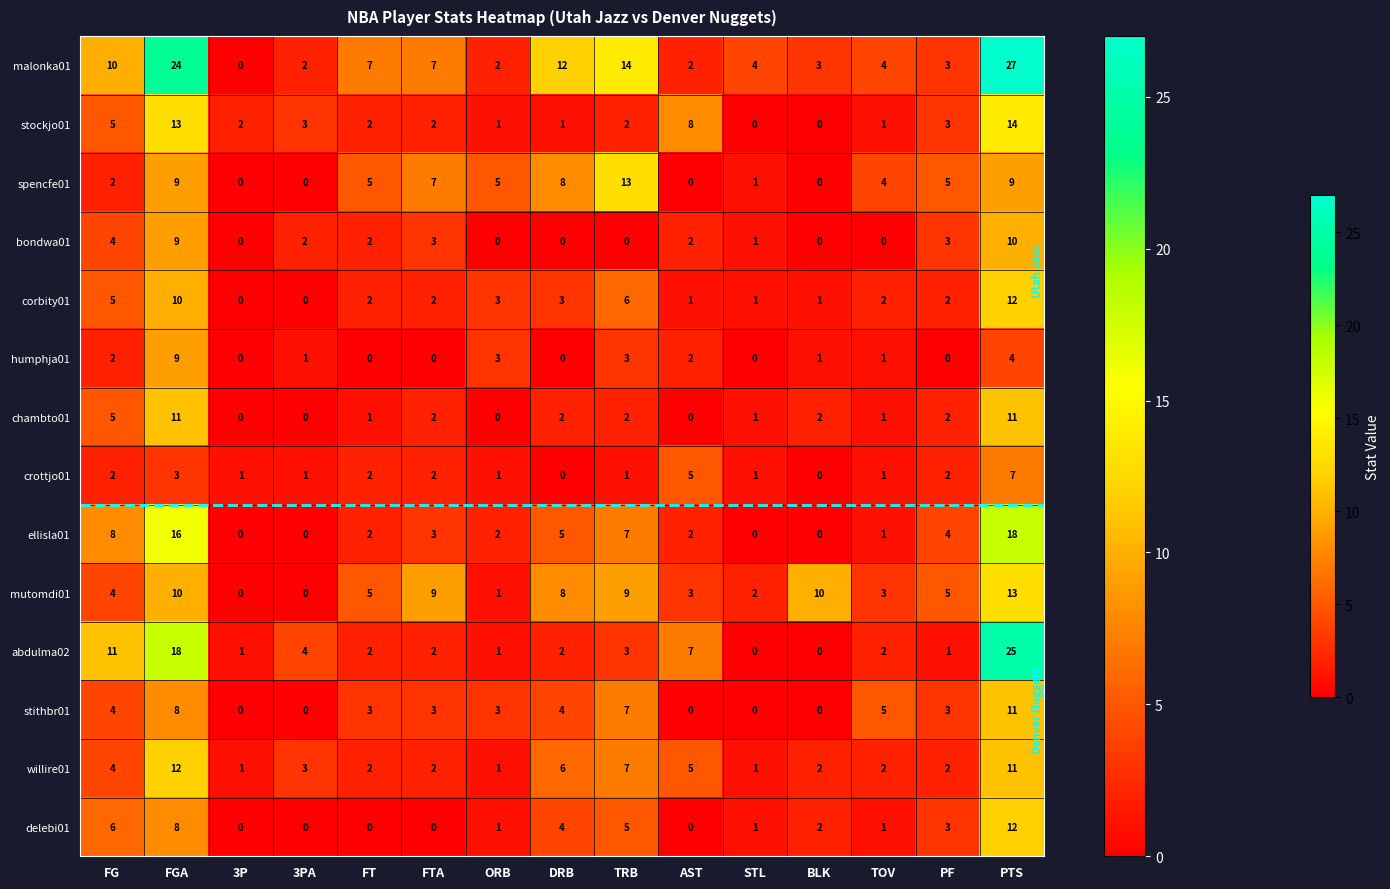

At which category is the sum across all series the highest?

PTS